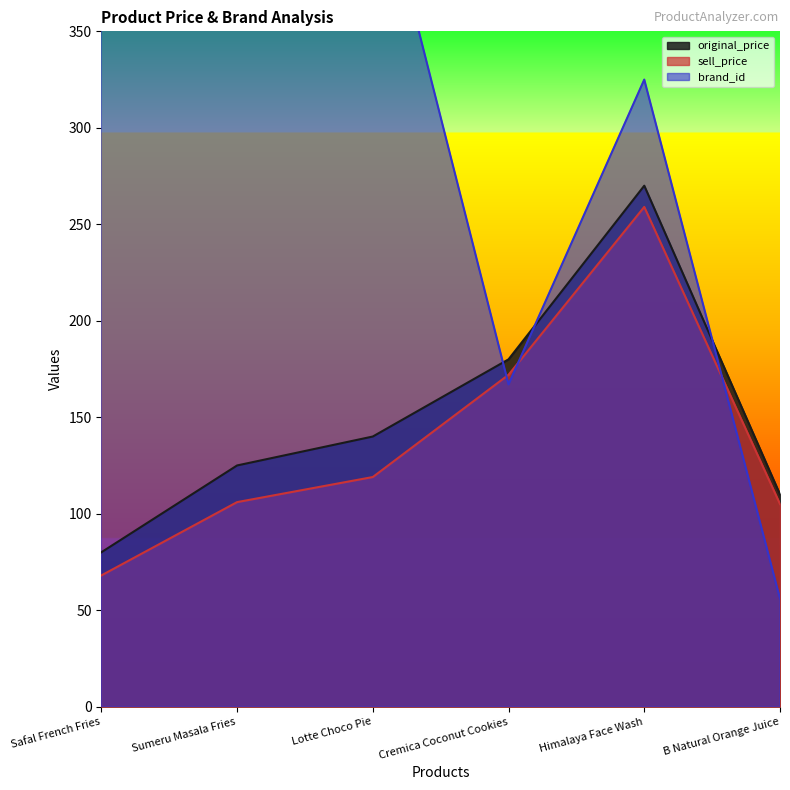

True or false: original_price and sell_price intersect in this chart.

False